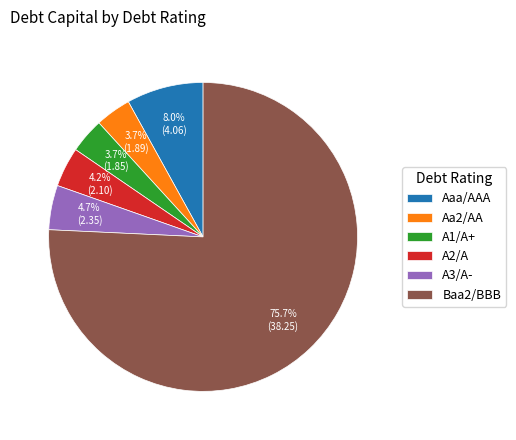

True or false: A1/A+ accounts for 19% of the total.

False